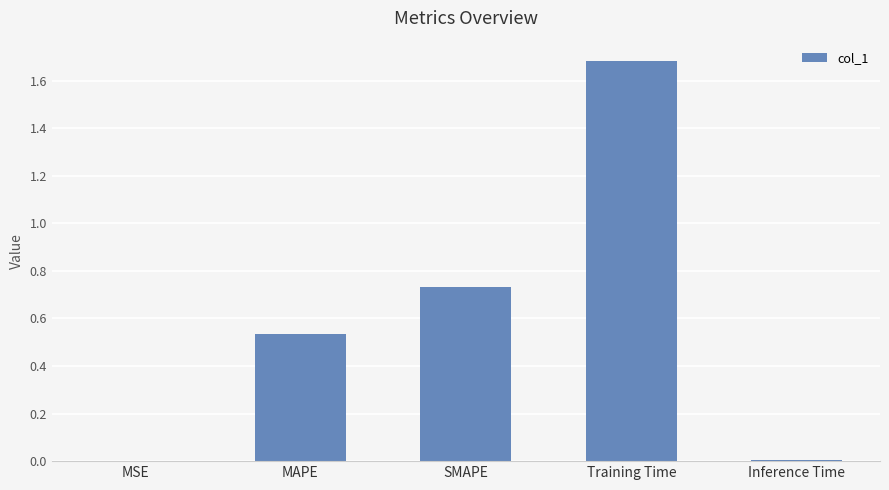

Count the number of data series in this chart.

1